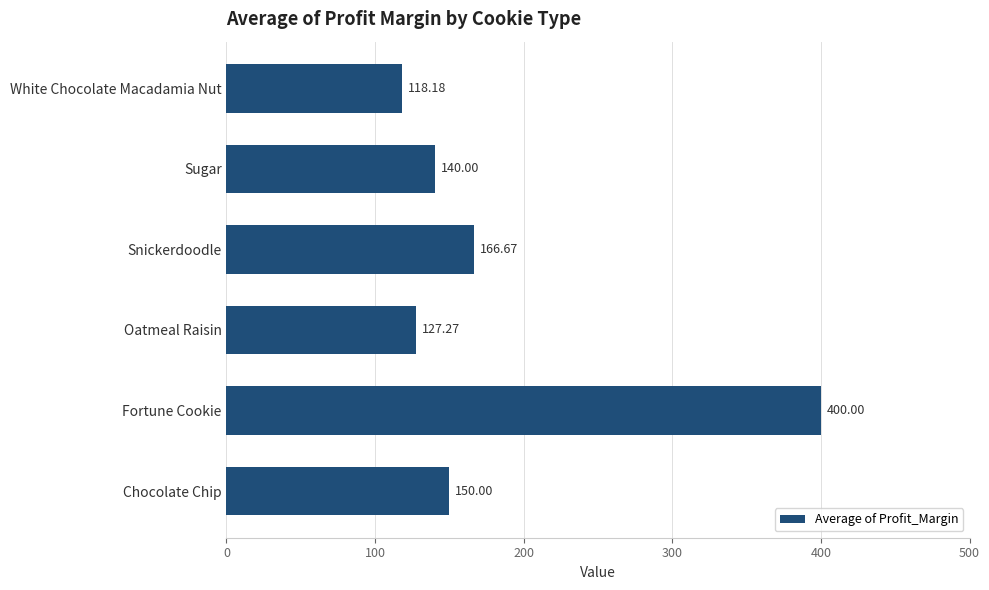

Which label corresponds to the smallest value in the chart?

White Chocolate Macadamia Nut